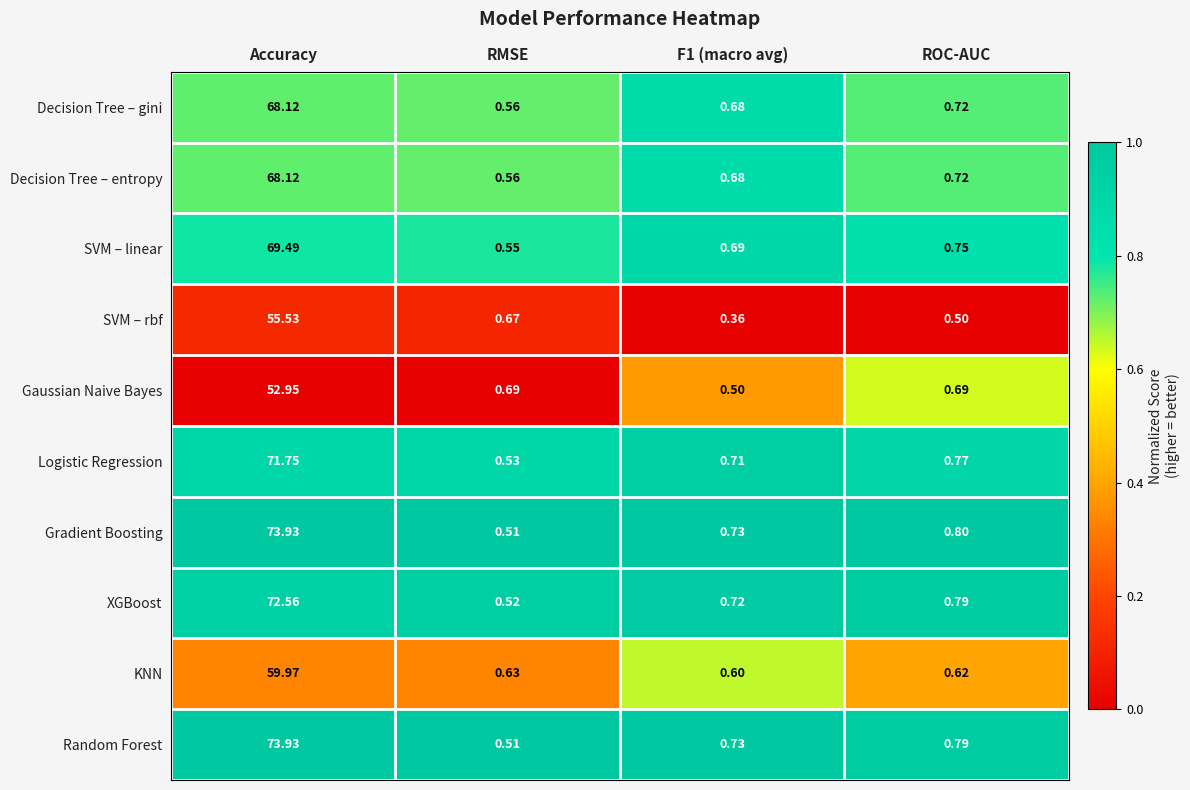

At which label does Gradient Boosting reach its peak?

Accuracy